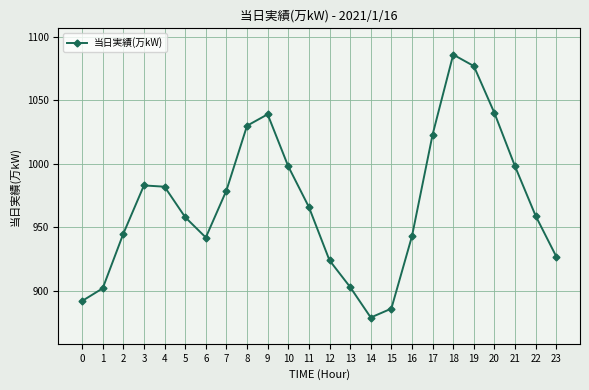

At which category does the data reach its first local valley?

6